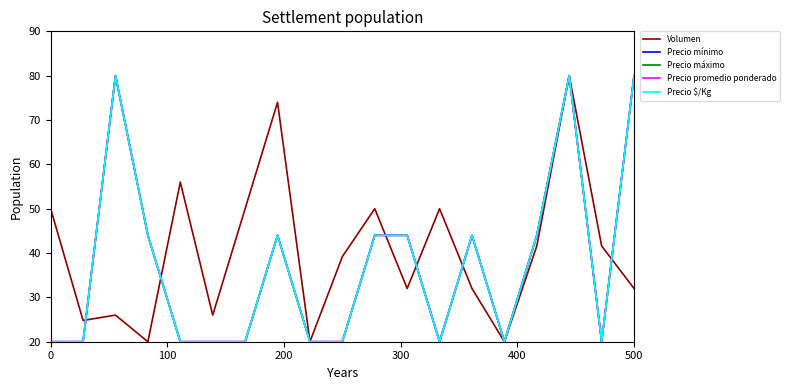

True or false: Precio promedio ponderado and Precio $/Kg intersect in this chart.

False